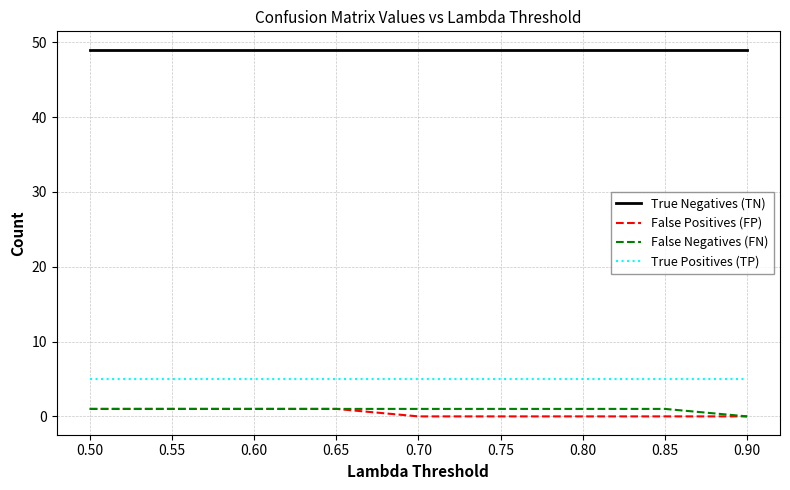

Reading left to right, transcribe all the data shown in this chart.

True Negatives (TN): 49	49	49	49	49	49	49	49	49
False Positives (FP): 1	1	1	1	0	0	0	0	0
False Negatives (FN): 1	1	1	1	1	1	1	1	0
True Positives (TP): 5	5	5	5	5	5	5	5	5